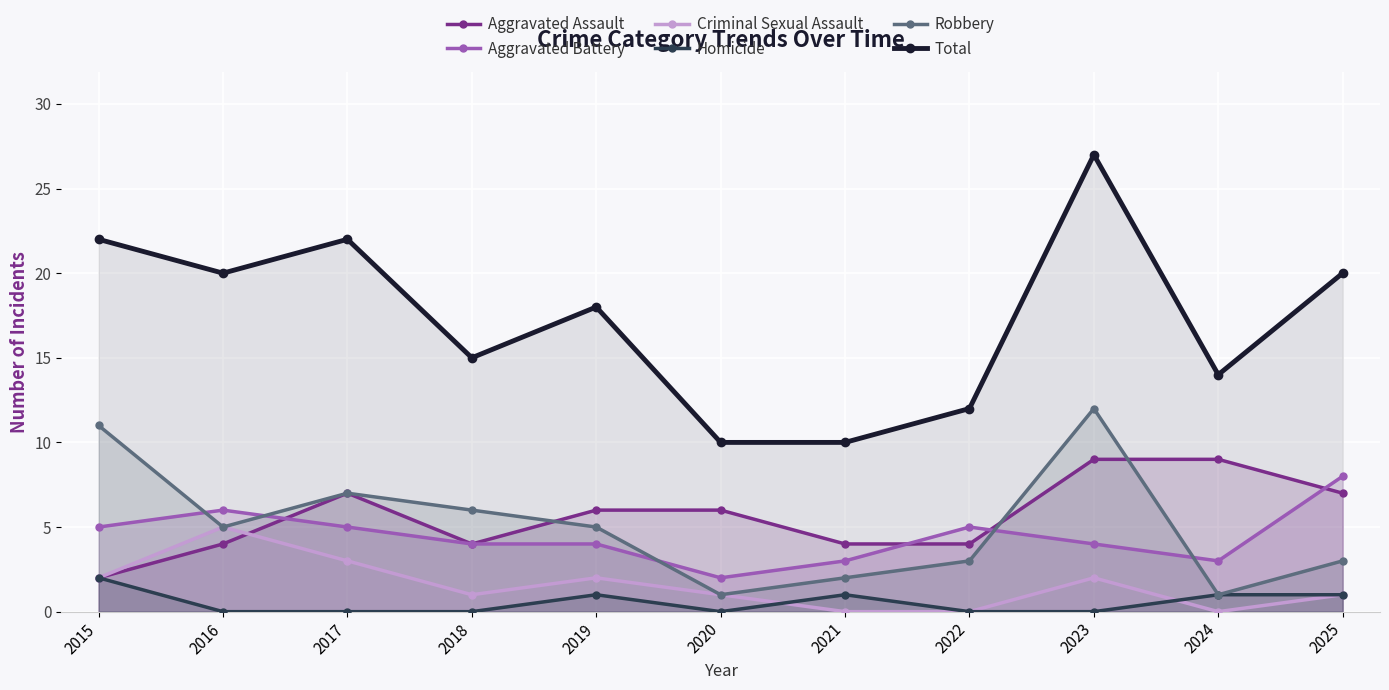

Which series changed the most between 2017 and 2025?

Robbery